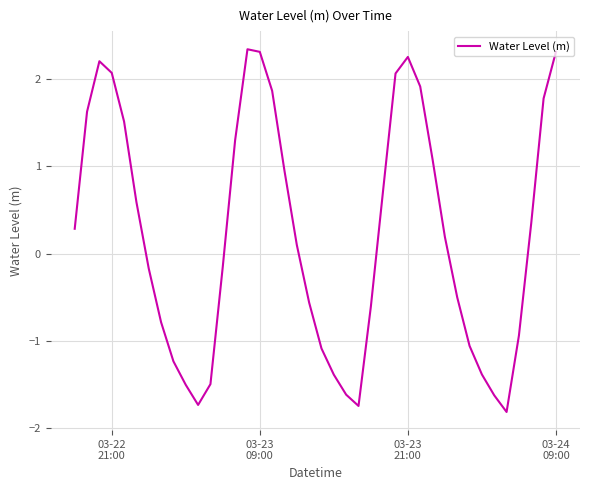

What is the smallest value displayed?

-1.8